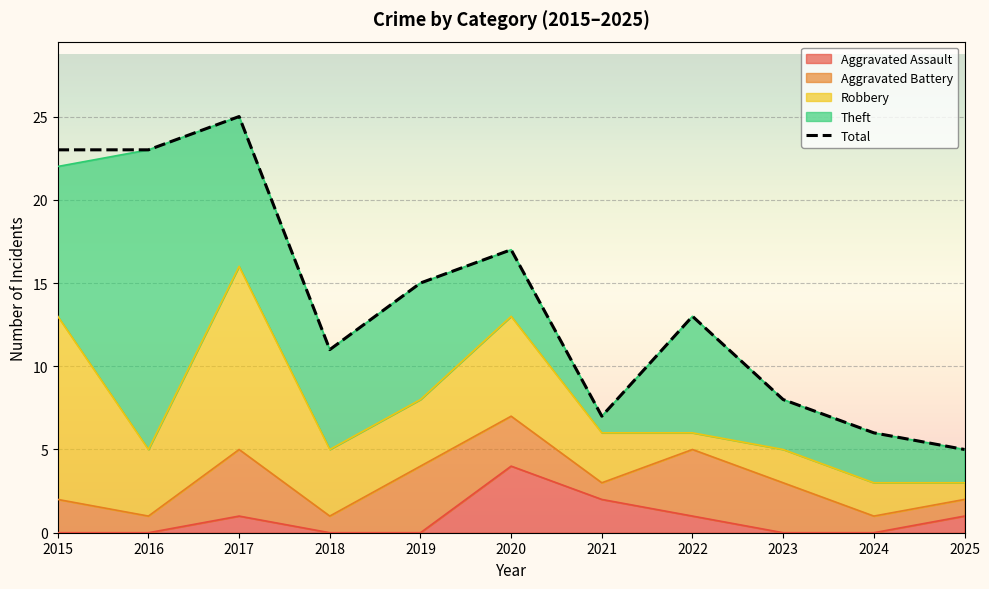

Reading left to right, list all the values displayed in this chart.

2015=23	2016=23	2017=25	2018=11	2019=15	2020=17	2021=7	2022=13	2023=8	2024=6	2025=5